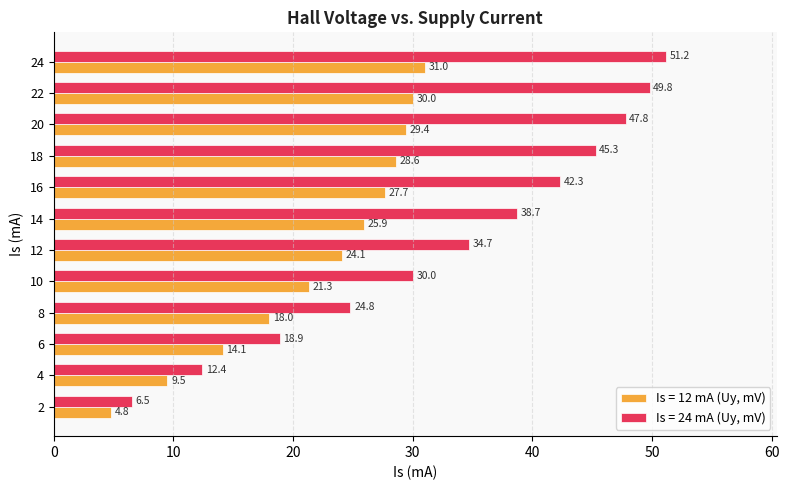

Is the value of Is = 24 mA (Uy, mV) at 14 greater than the value of Is = 12 mA (Uy, mV) at 18?

Yes